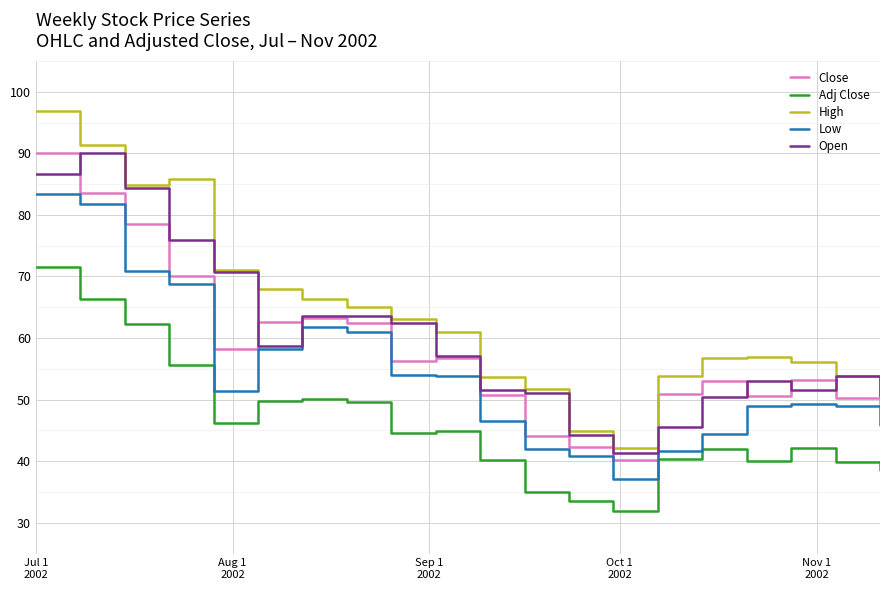

True or false: High and Adj Close intersect in this chart.

False